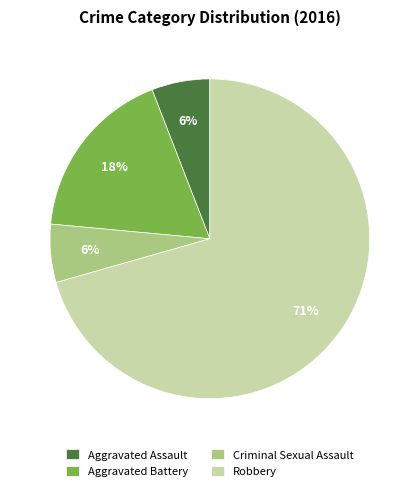

Which has a higher value, Aggravated Assault or Aggravated Battery?

Aggravated Battery